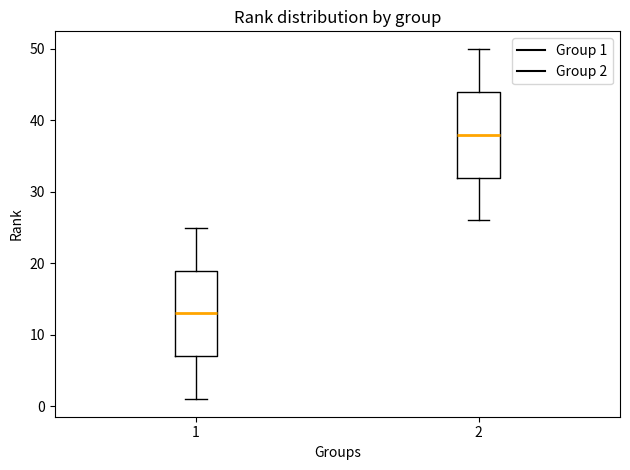

Reading left to right, transcribe this box plot: for each box, give where its median line is, the range the box spans, and where its two whiskers end, as read against the y-axis. The values are not printed on the chart, so give them approximately, as read against the axis.

1: median 13, box 7 to 19, whiskers 1 to 25
2: median 38, box 32 to 44, whiskers 26 to 50